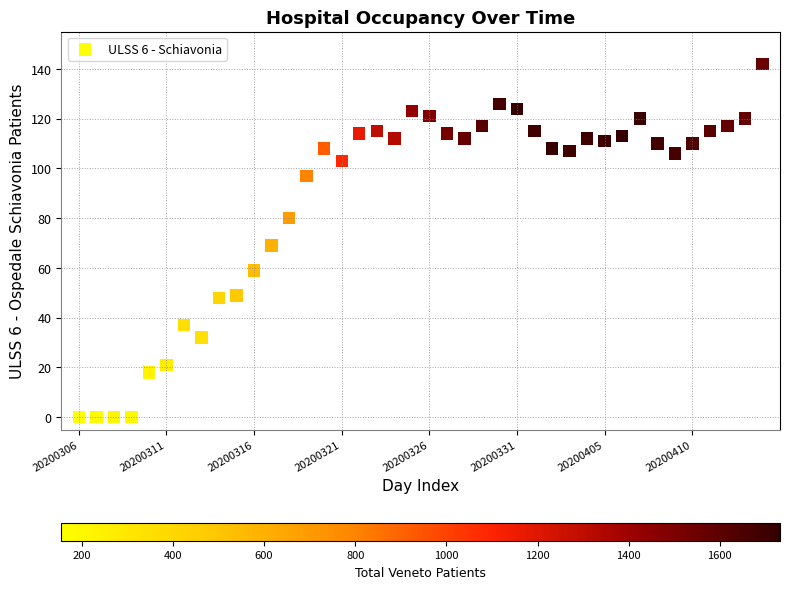

What is the range of Y values (max minus min)?

142